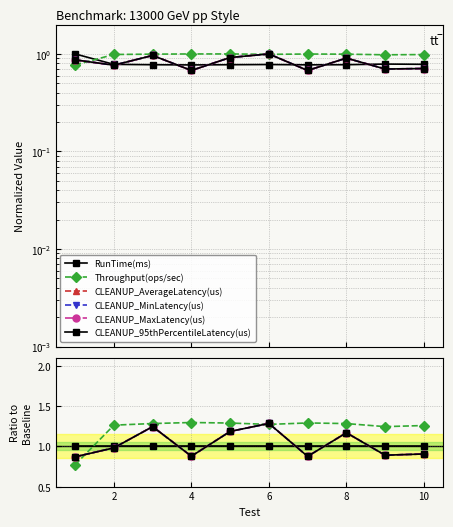

What value does the CLEANUP_95thPercentileLatency(us) series have at 8?

0.9